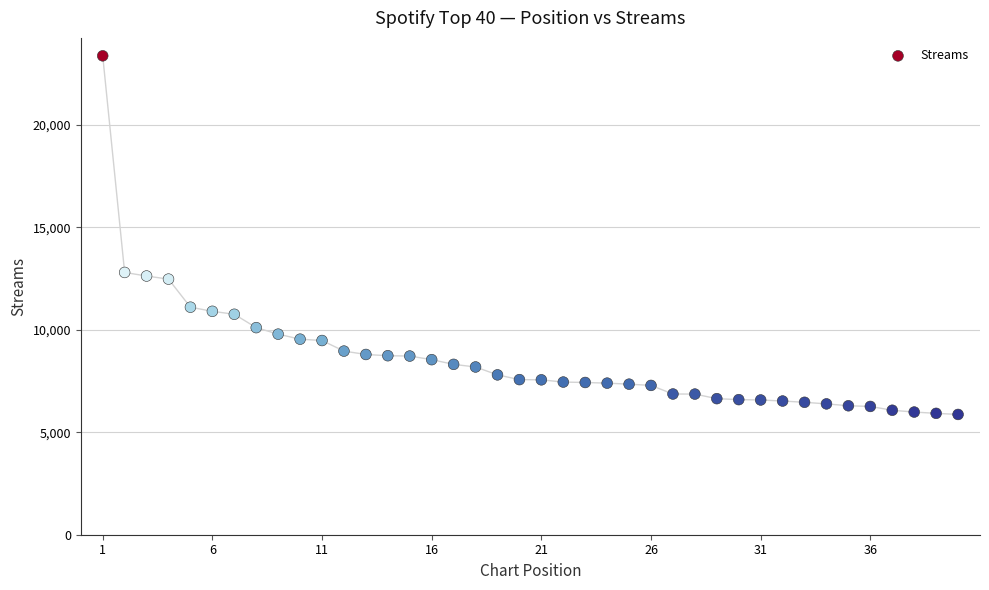

What is the range of Y values (max minus min)?

17503